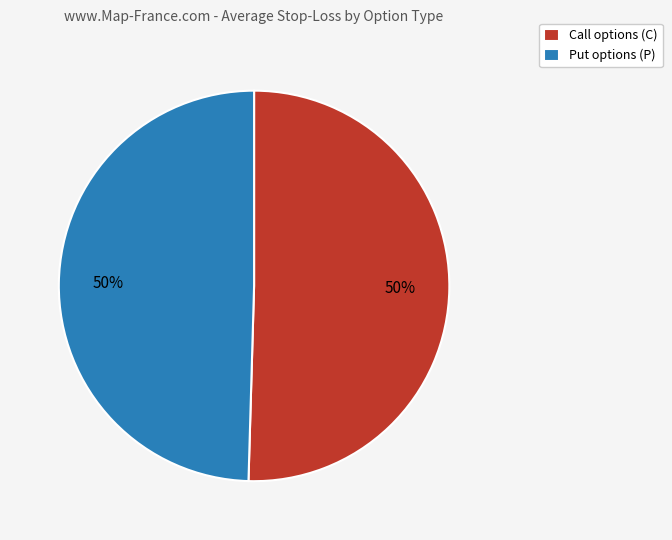

Count the number of slices in the pie.

2